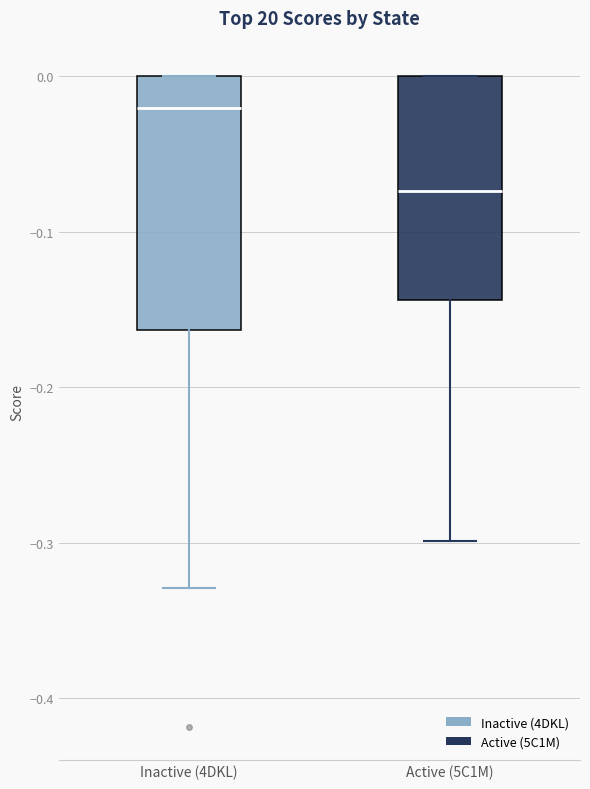

Reading left to right, transcribe this box plot: for each box, give where its median line is, the range the box spans, and where its two whiskers end, as read against the y-axis. The values are not printed on the chart, so give them approximately, as read against the axis.

Inactive (4DKL): median -0.02, box -0.16 to 0.00, whiskers -0.33 to 0.00
Active (5C1M): median -0.07, box -0.14 to 0.00, whiskers -0.30 to 0.00